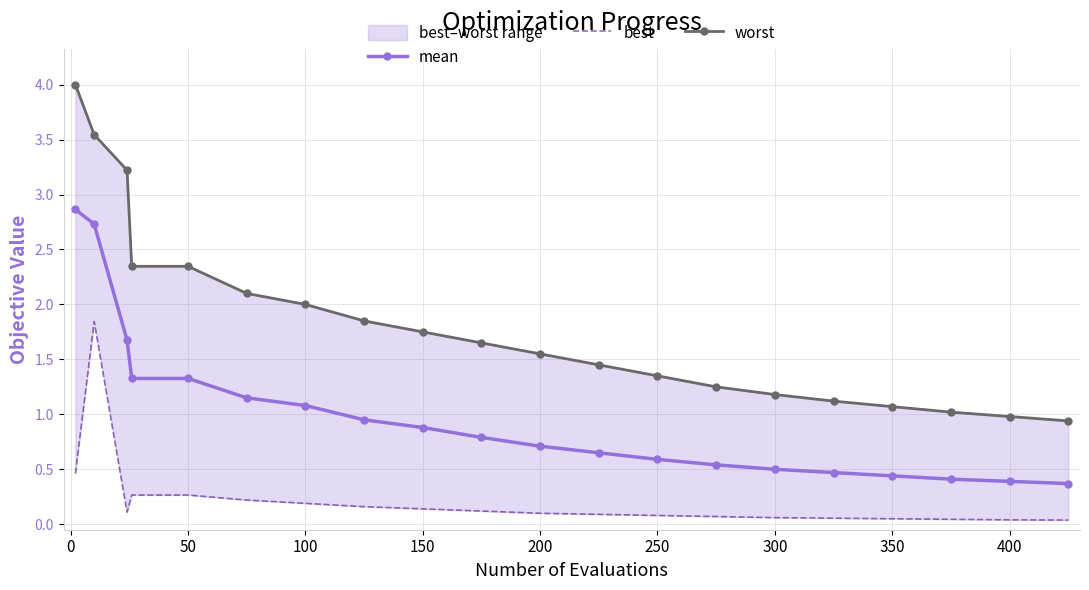

Which series has the widest spread of values?

worst